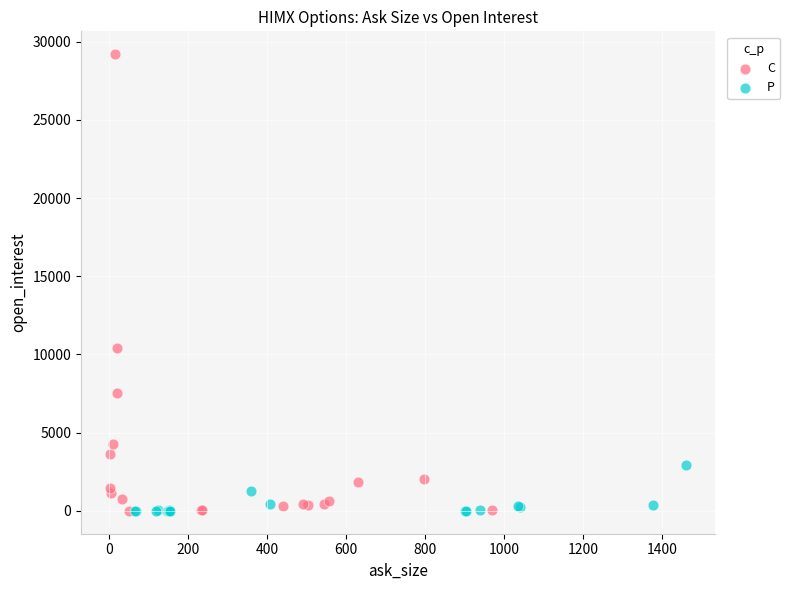

Which series has the widest spread of Y values?

C